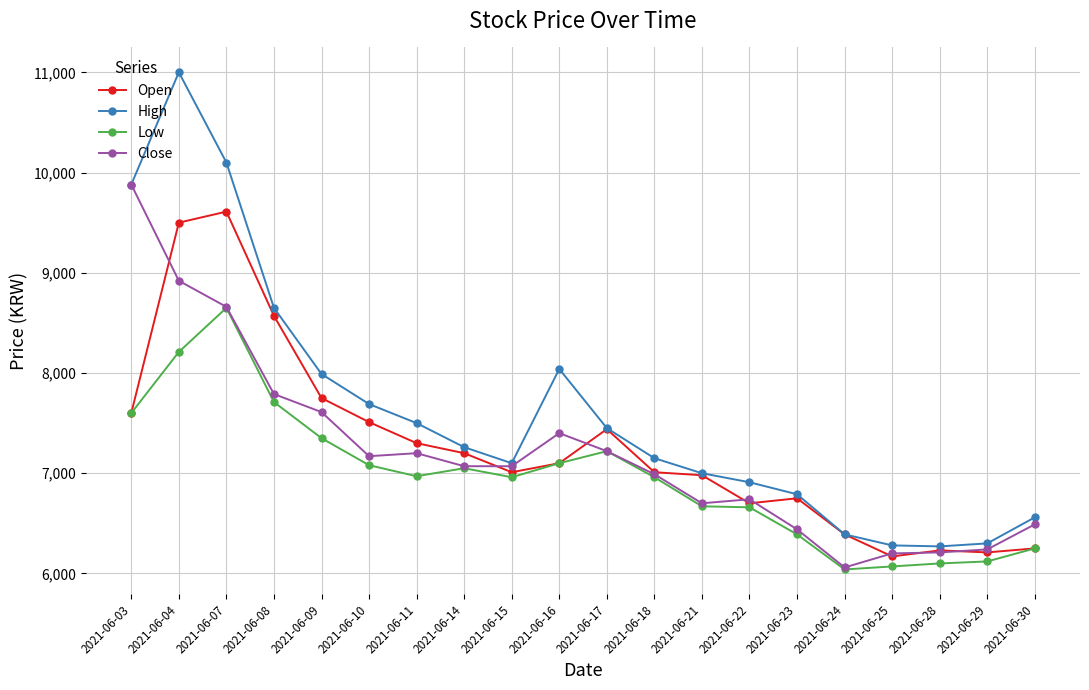

What is the difference between the highest and lowest values at 2021-06-25?

210